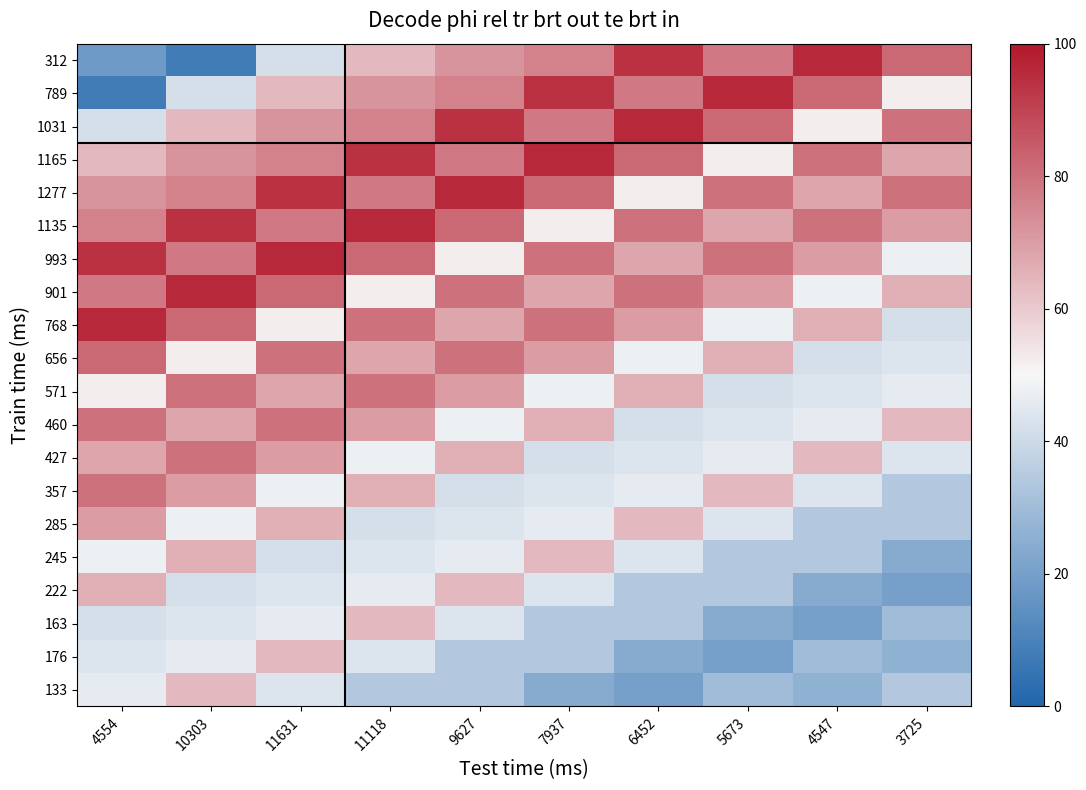

At which category is the sum across all series the highest?

11631